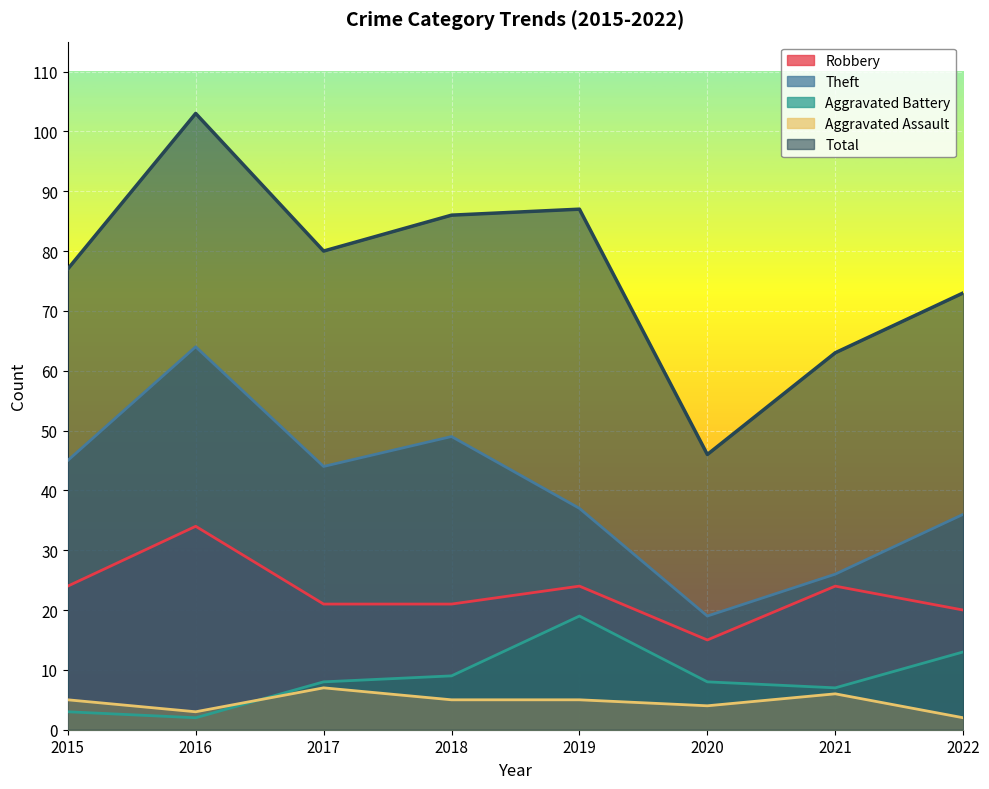

What is the difference between the maximum and minimum values in the Aggravated Assault series?

5